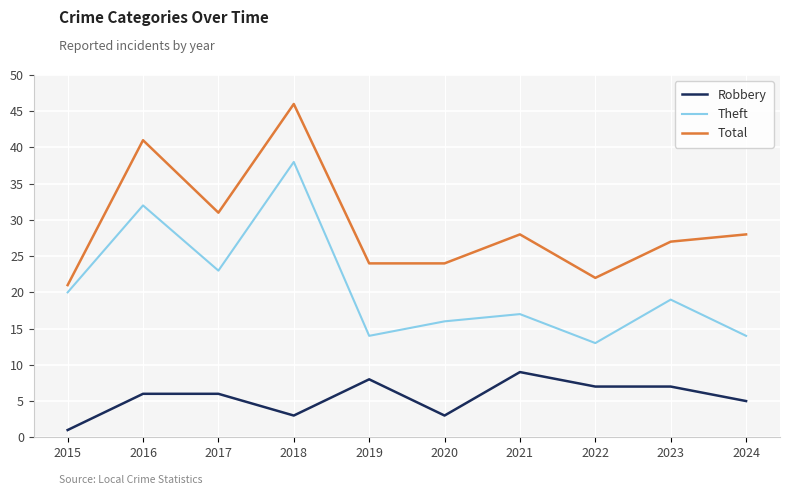

Which category has the lowest value in the Theft series?

2022